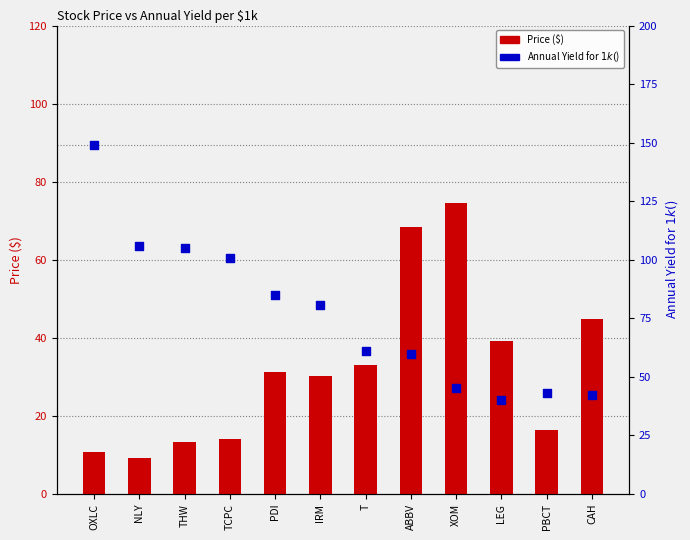

What are all the series names shown in the legend?

Price ($), Annual Yield for $1k ($)